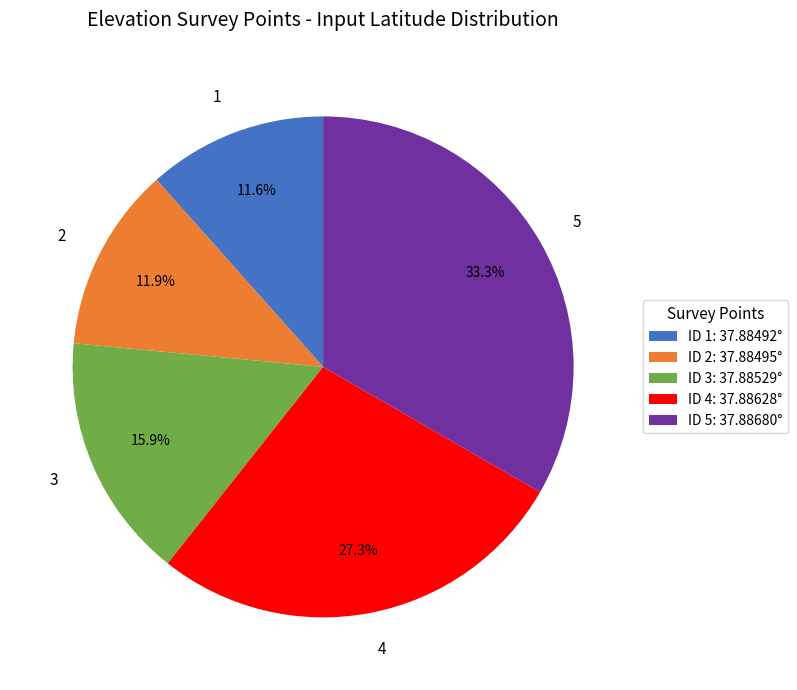

What percentage is NOT represented by 1?

88.4%